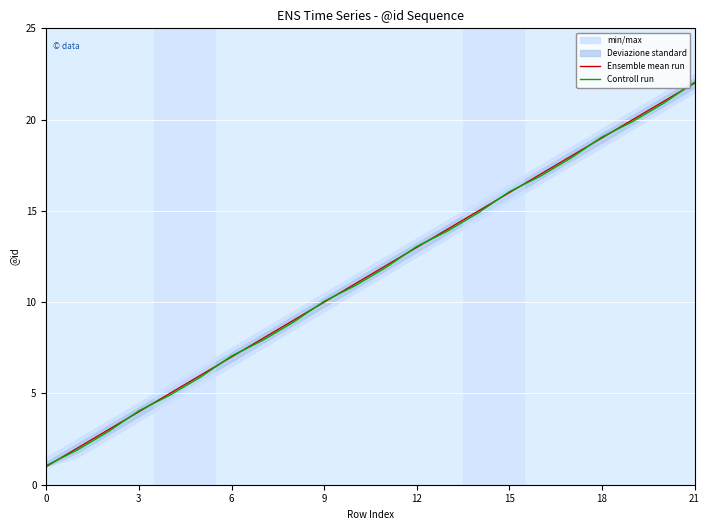

Between which two adjacent categories do Controll run and Ensemble mean run first intersect?

0 and 3